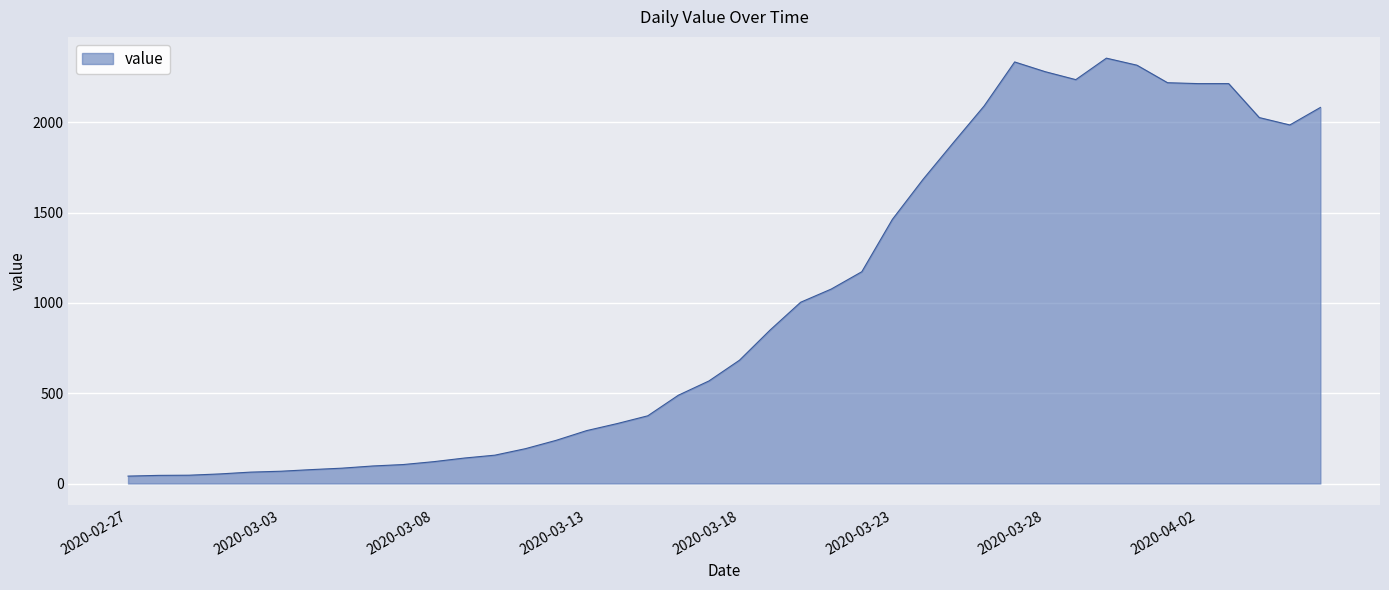

What is the greatest value displayed?

2356